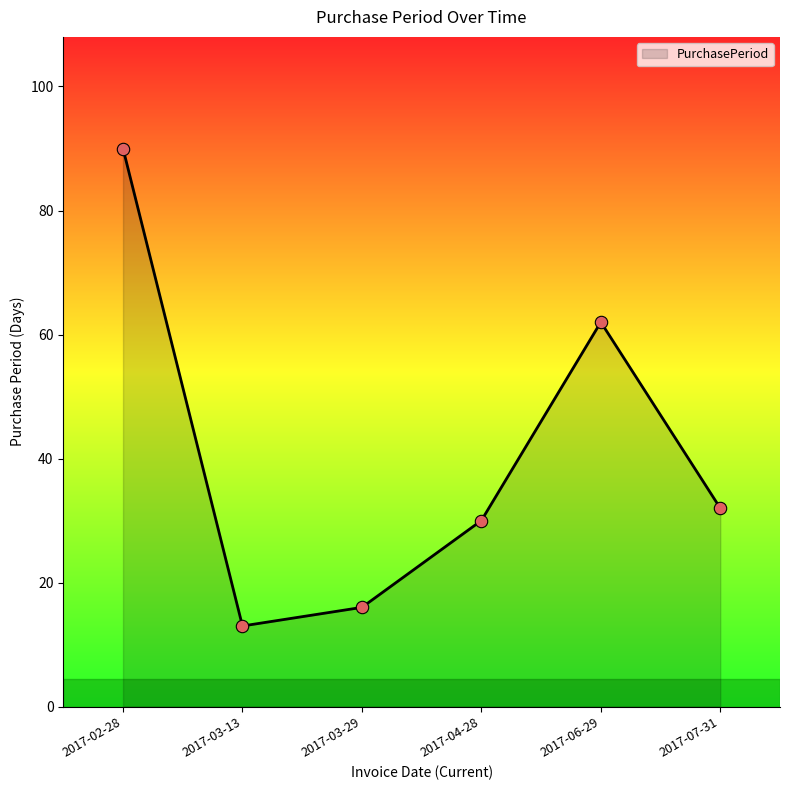

Between 2017-04-28 and 2017-03-29, which is larger?

2017-04-28